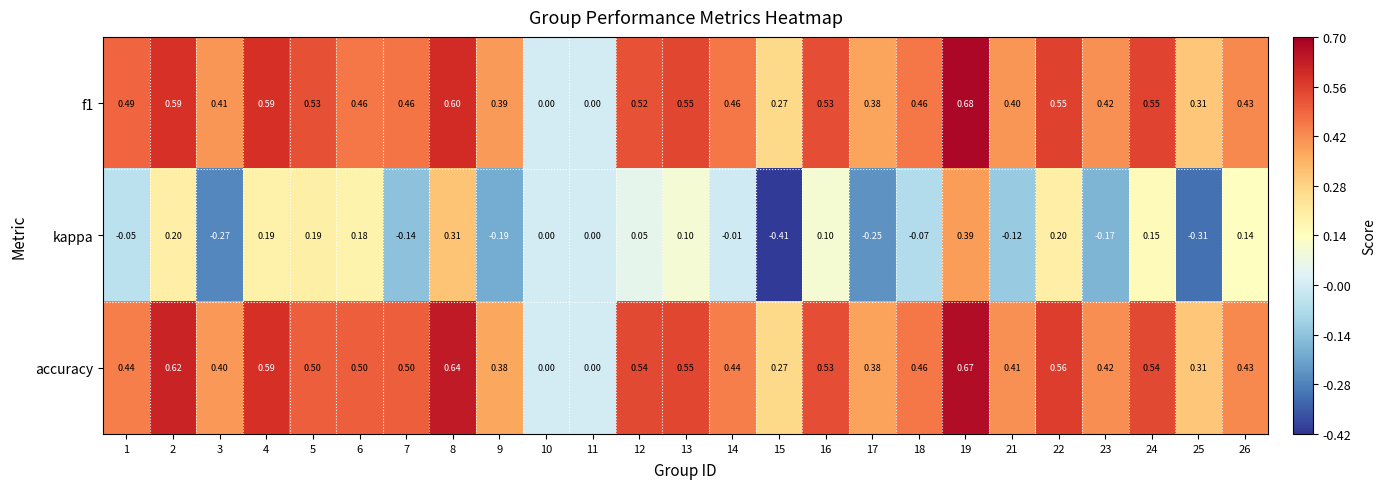

Rank the series at 22 from highest to lowest value.

accuracy, f1, kappa